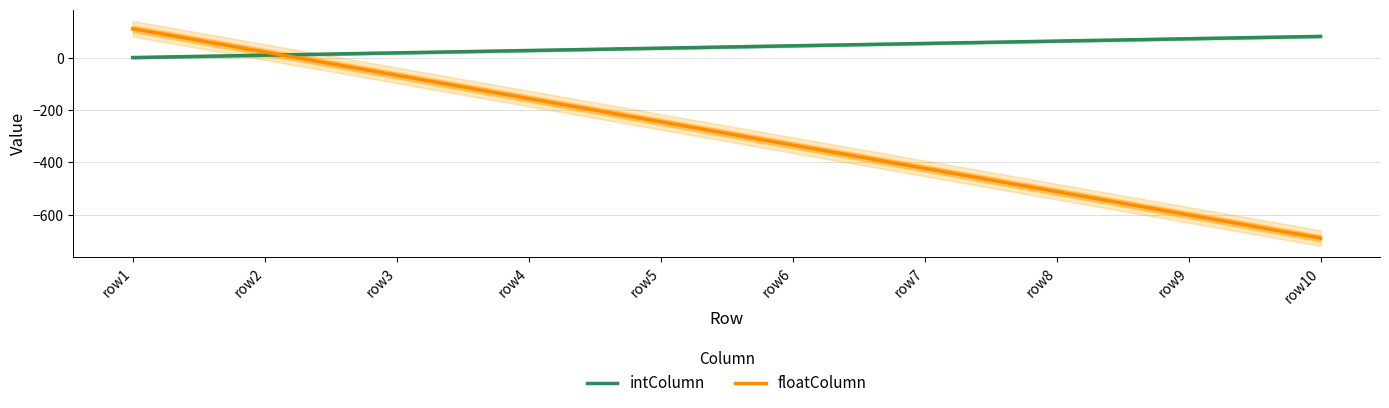

Where do intColumn and floatColumn first cross each other?

row2 and row3